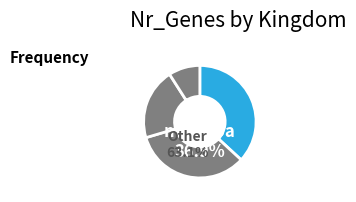

Between fungi and plantae, which is larger?

fungi